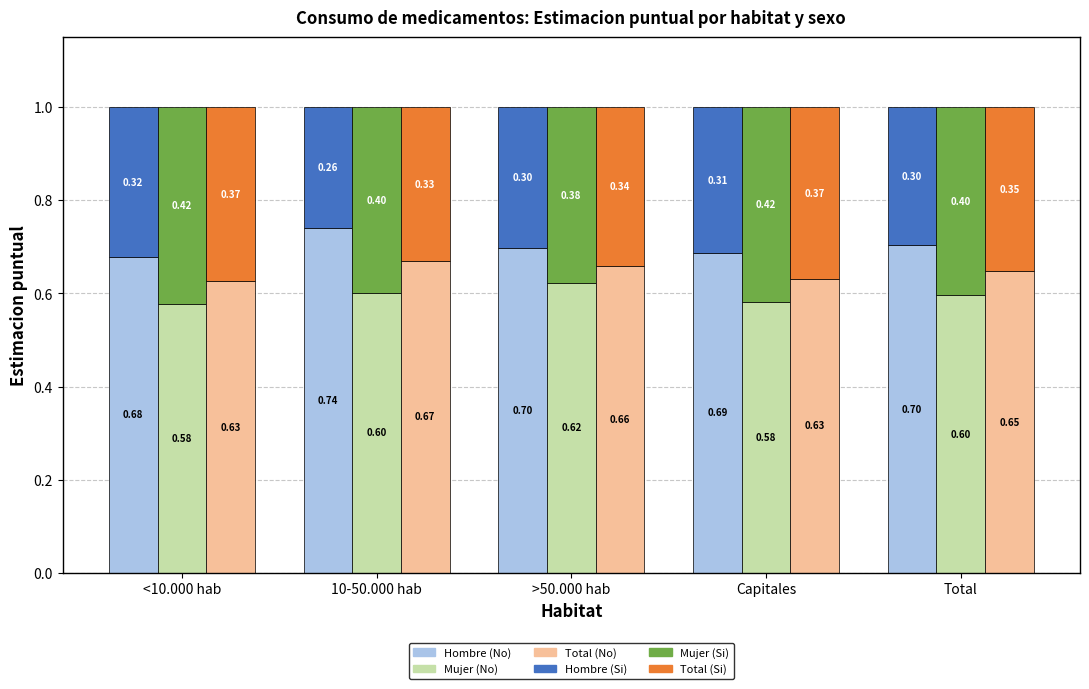

How many groups of bars are there?

5